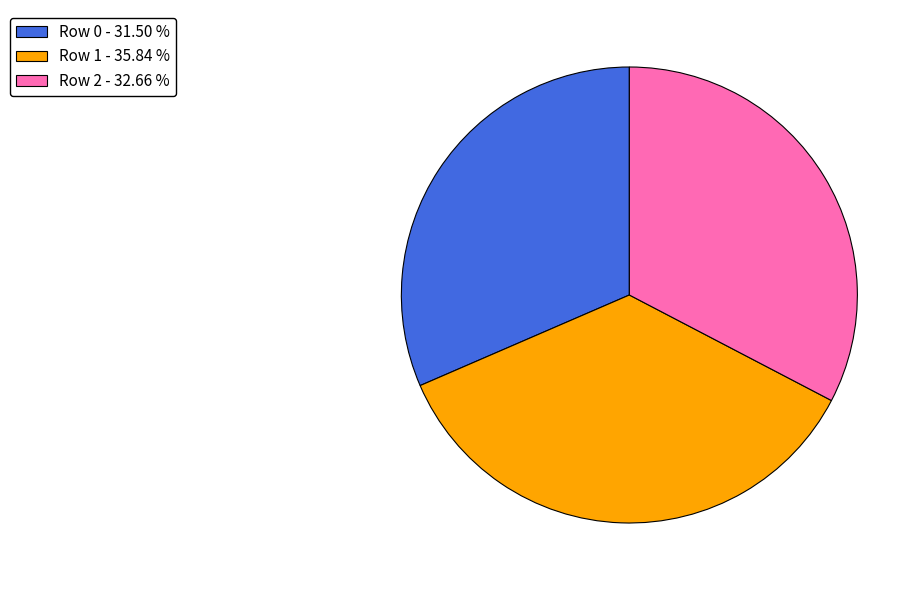

Which has a higher value, Row 0 or Row 2?

Row 2